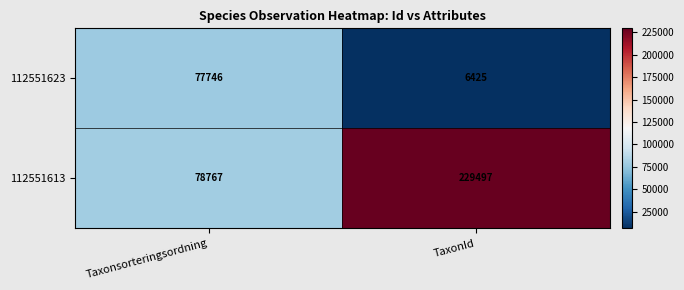

What is the maximum value for 112551623?

77746